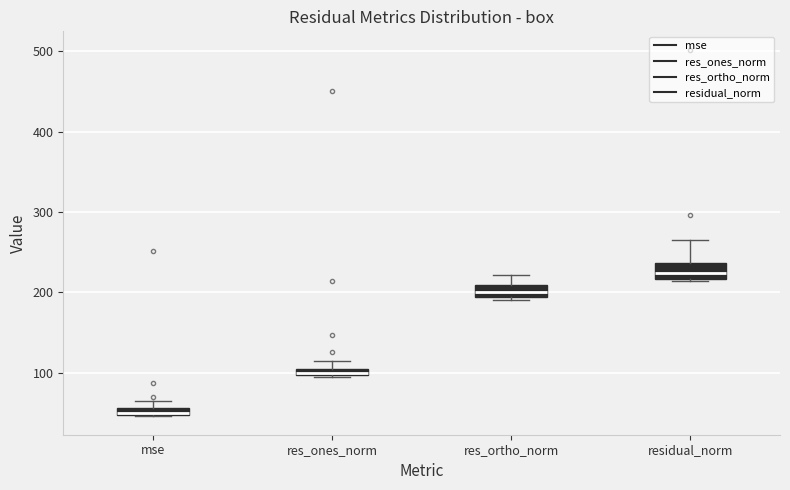

Which box's median line is the highest?

residual_norm